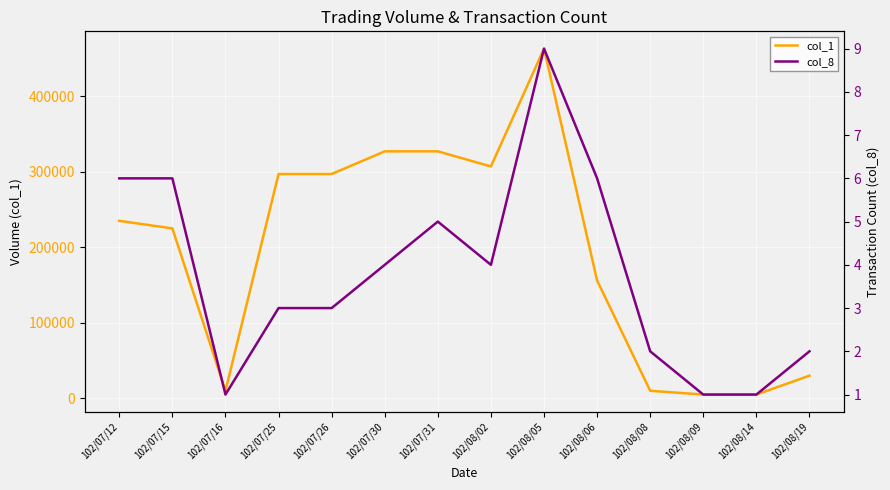

Rank the series by their maximum value, from highest to lowest.

col_1, col_8